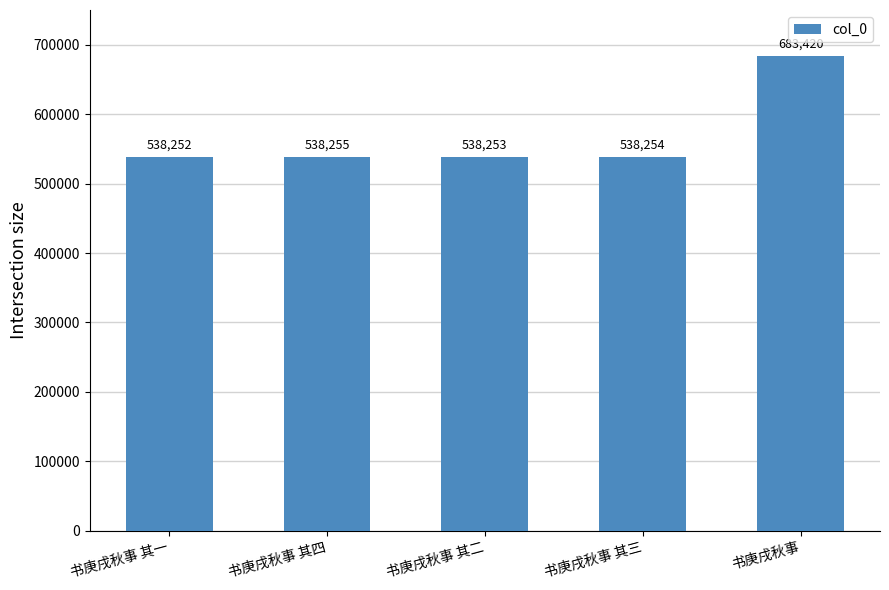

Reading left to right, list all the values displayed in this chart.

538252	538255	538253	538254	683420